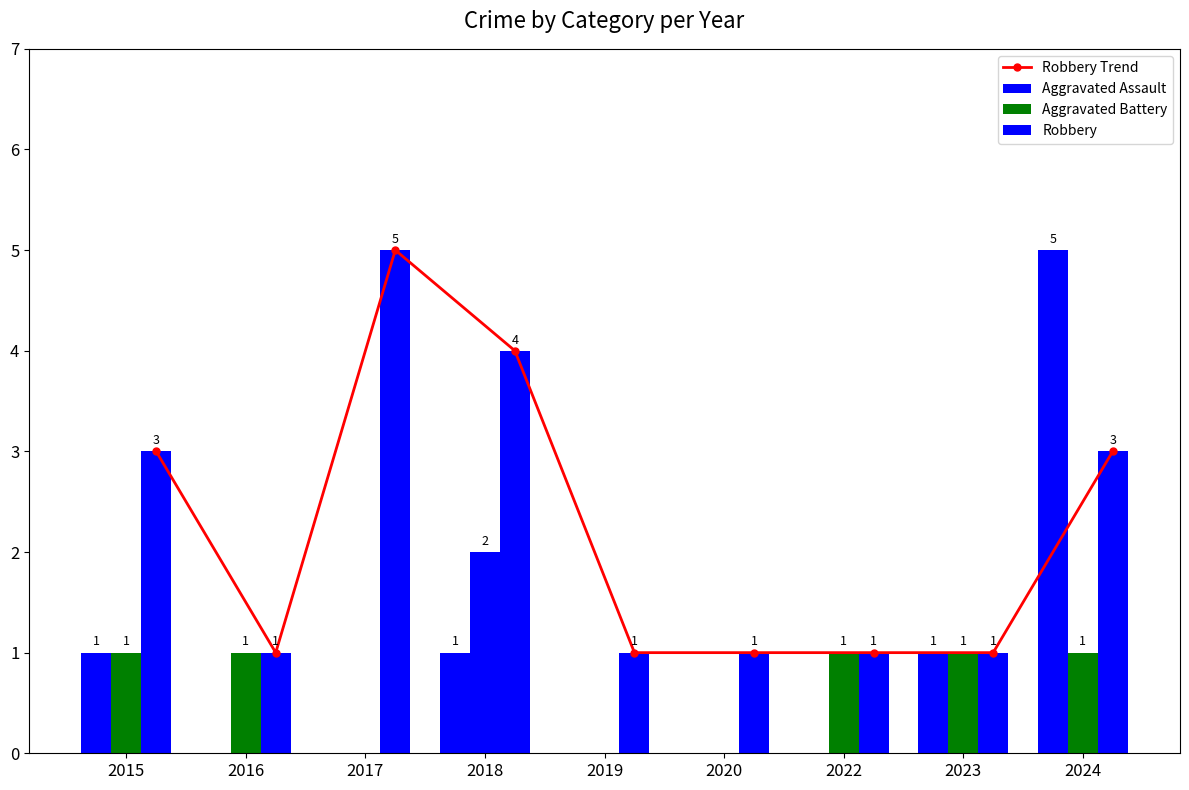

Is it true that Aggravated Assault equals 2 at 2017?

False